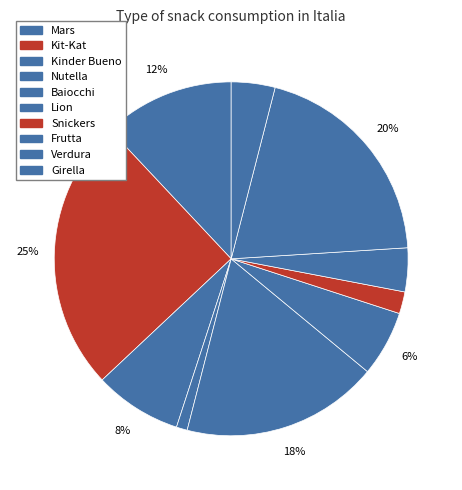

How many slices are in this pie chart?

10